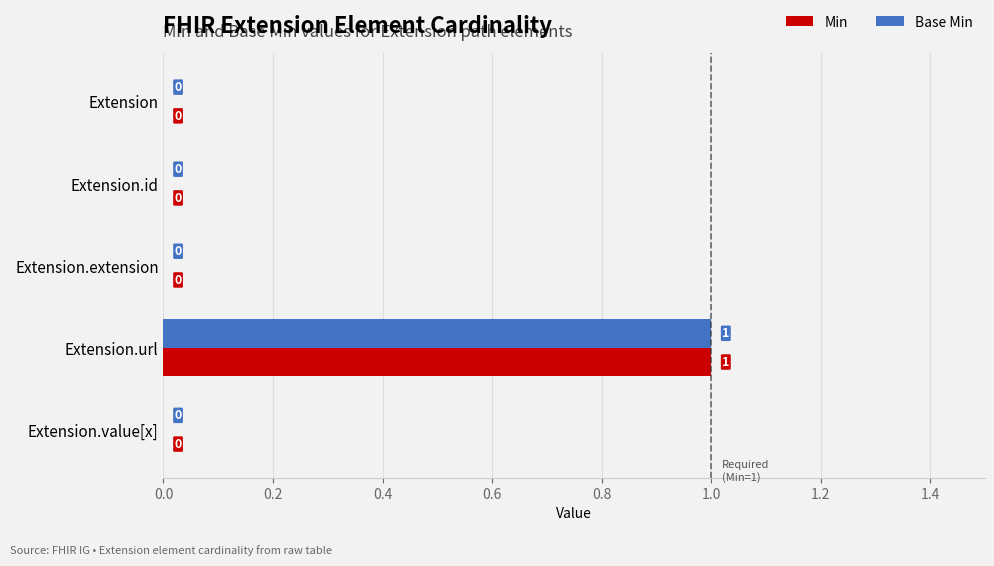

How many positive values does the Base Min series have?

1